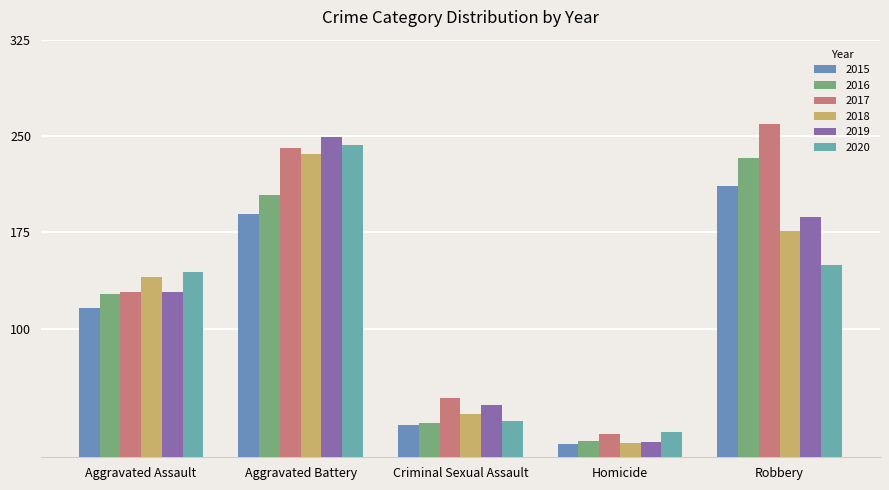

Reading right to left, transcribe all the data shown in this chart.

2015: Robbery=211	Homicide=10	Criminal Sexual Assault=25	Aggravated Battery=189	Aggravated Assault=116
2016: Robbery=233	Homicide=13	Criminal Sexual Assault=27	Aggravated Battery=204	Aggravated Assault=127
2017: Robbery=259	Homicide=18	Criminal Sexual Assault=46	Aggravated Battery=241	Aggravated Assault=129
2018: Robbery=176	Homicide=11	Criminal Sexual Assault=34	Aggravated Battery=236	Aggravated Assault=140
2019: Robbery=187	Homicide=12	Criminal Sexual Assault=41	Aggravated Battery=249	Aggravated Assault=129
2020: Robbery=150	Homicide=20	Criminal Sexual Assault=28	Aggravated Battery=243	Aggravated Assault=144